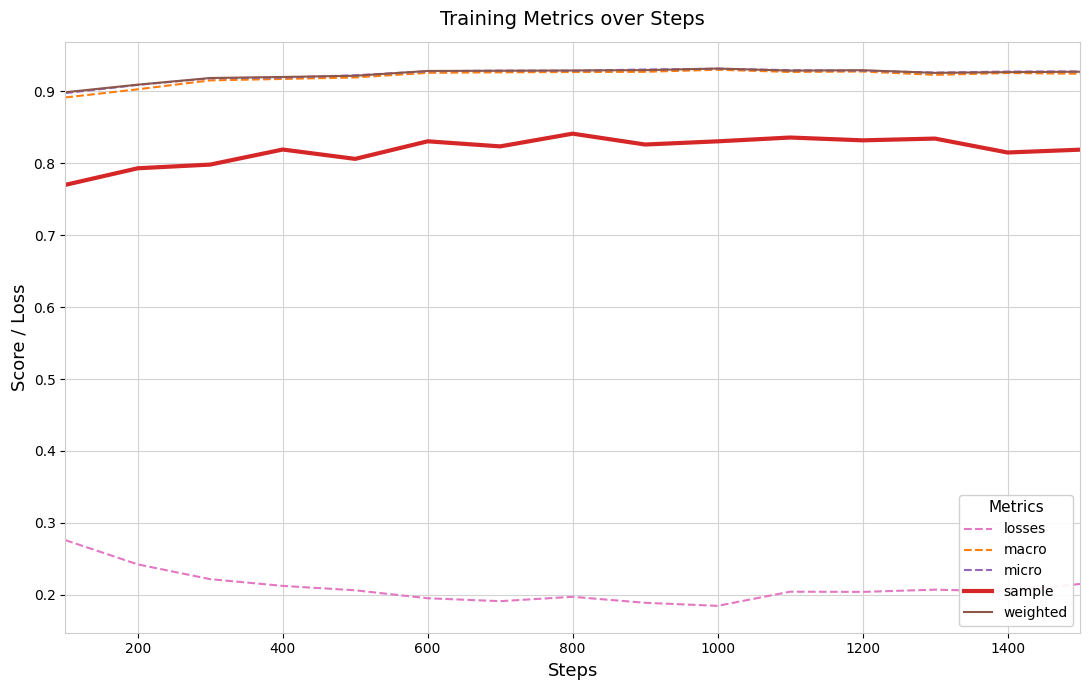

True or false: sample and losses cross at least once.

False